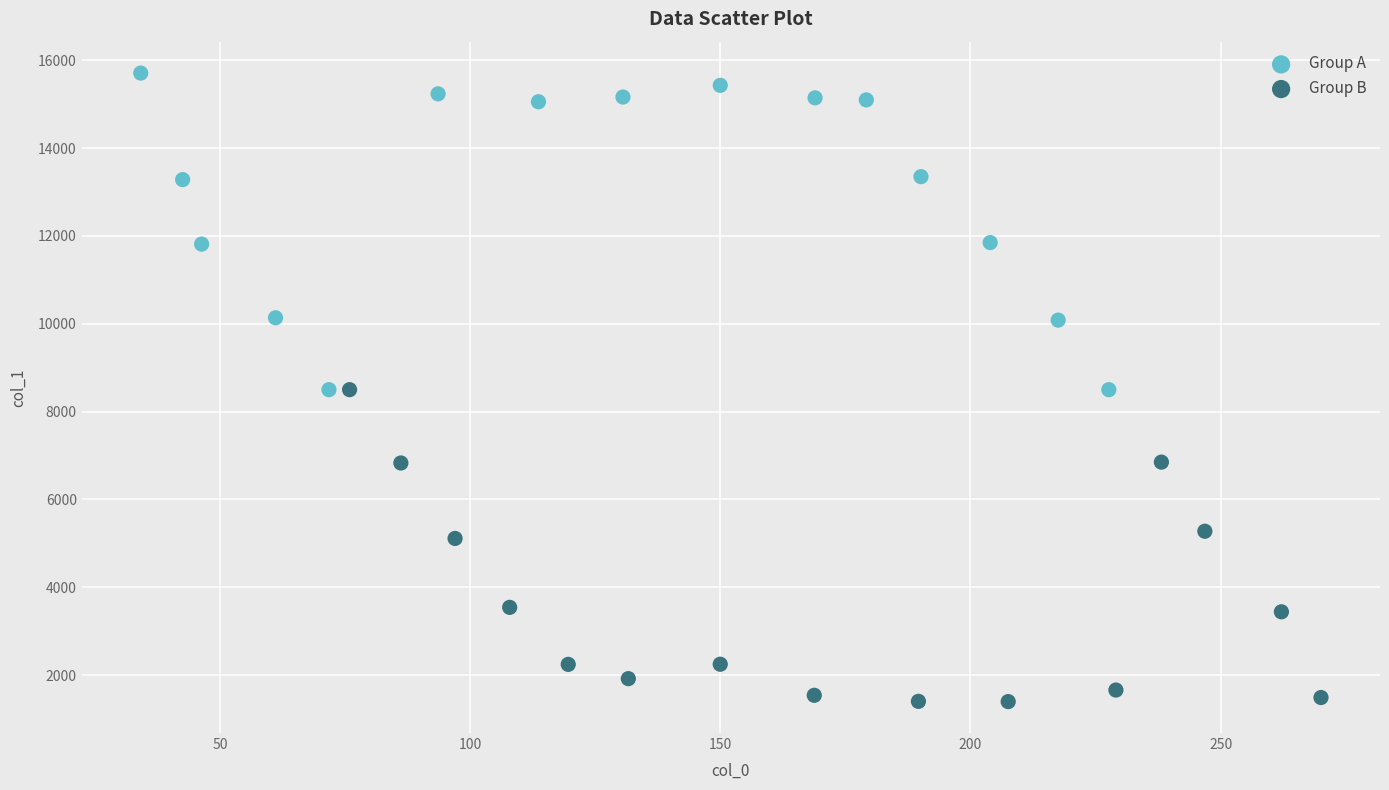

Which series reaches the maximum Y coordinate?

Group A